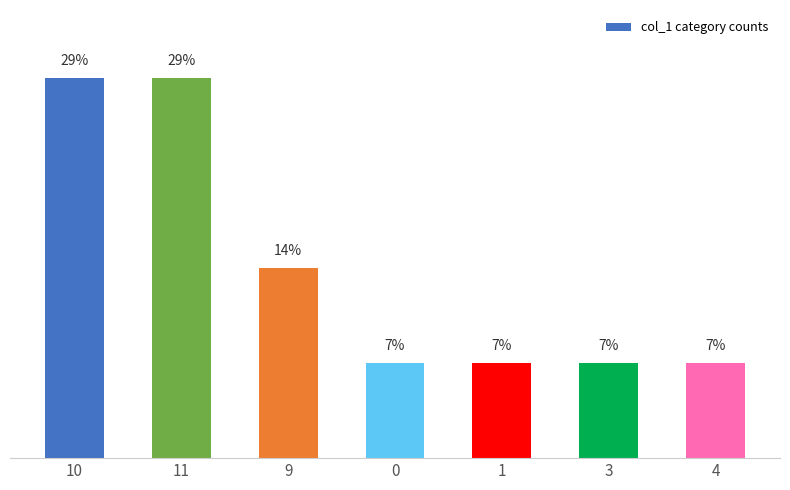

What is the label of the 7th bar from the right?

10